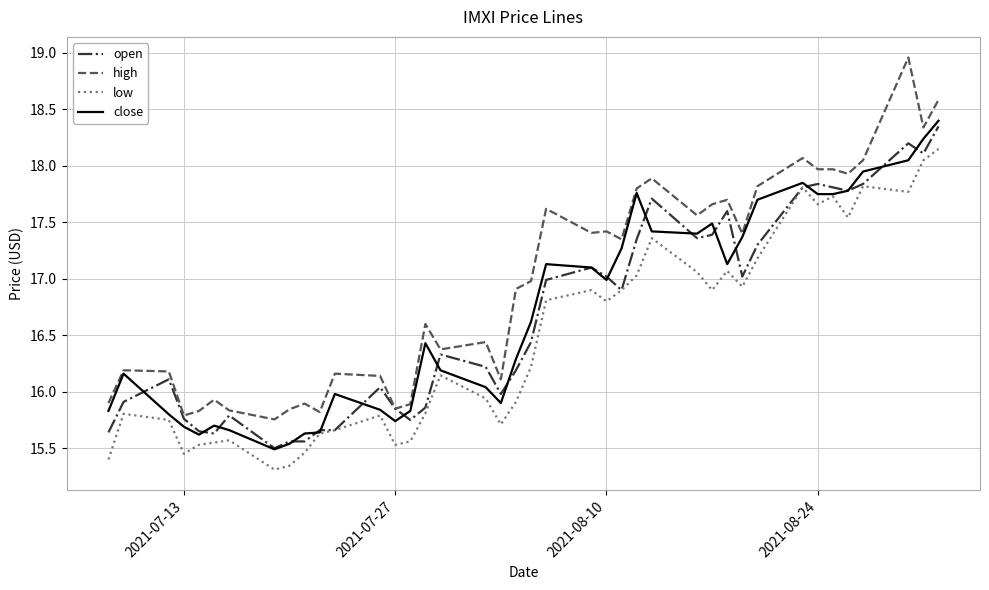

Which series has the largest total across all categories?

high